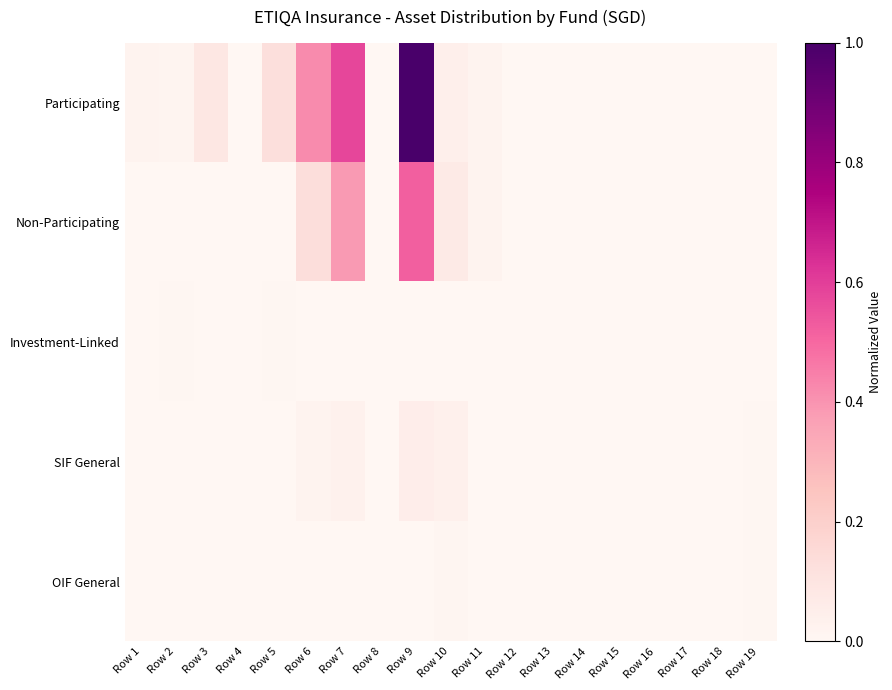

Rank the series at Row 16 from highest to lowest value.

Participating, Non-Participating, Investment-Linked, SIF General, OIF General